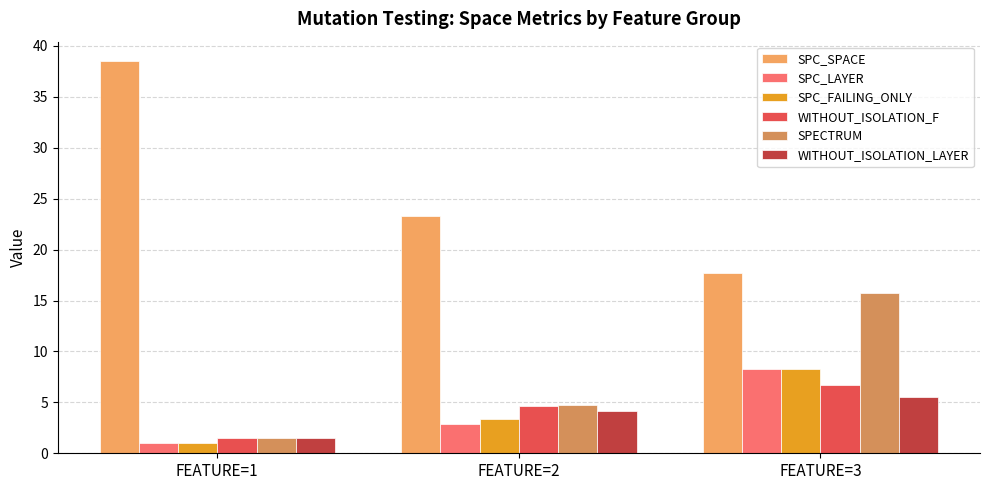

How many groups of bars are there?

3